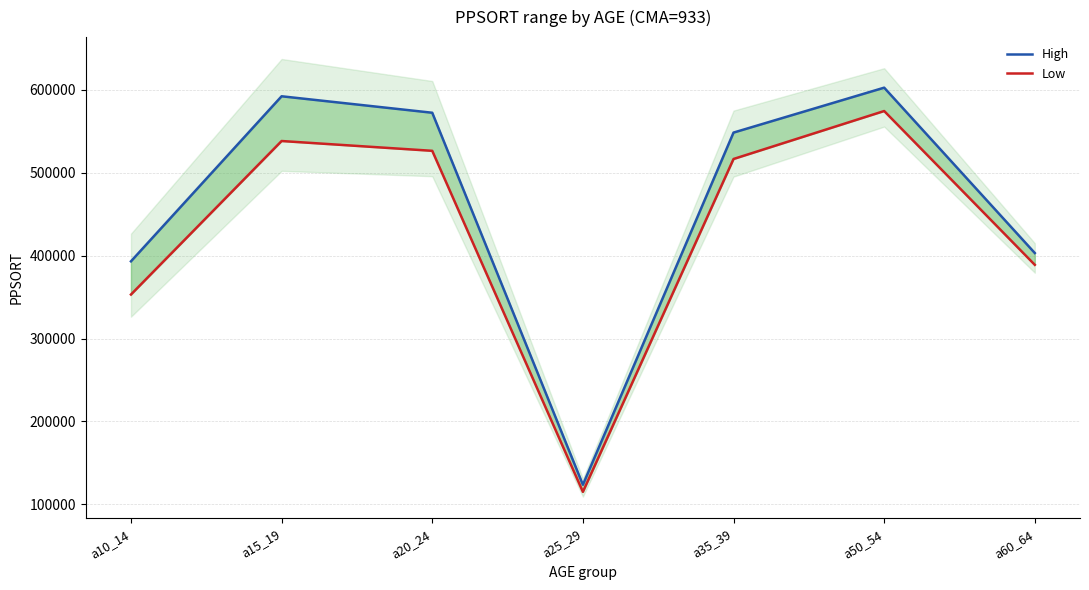

Rank the series at a50_54 from lowest to highest value.

Low, High